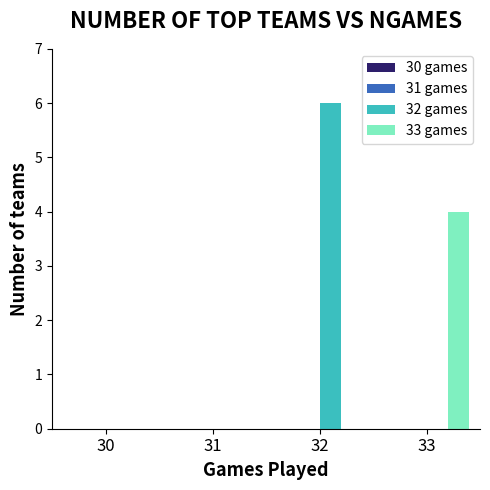

Count the number of data series in this chart.

2